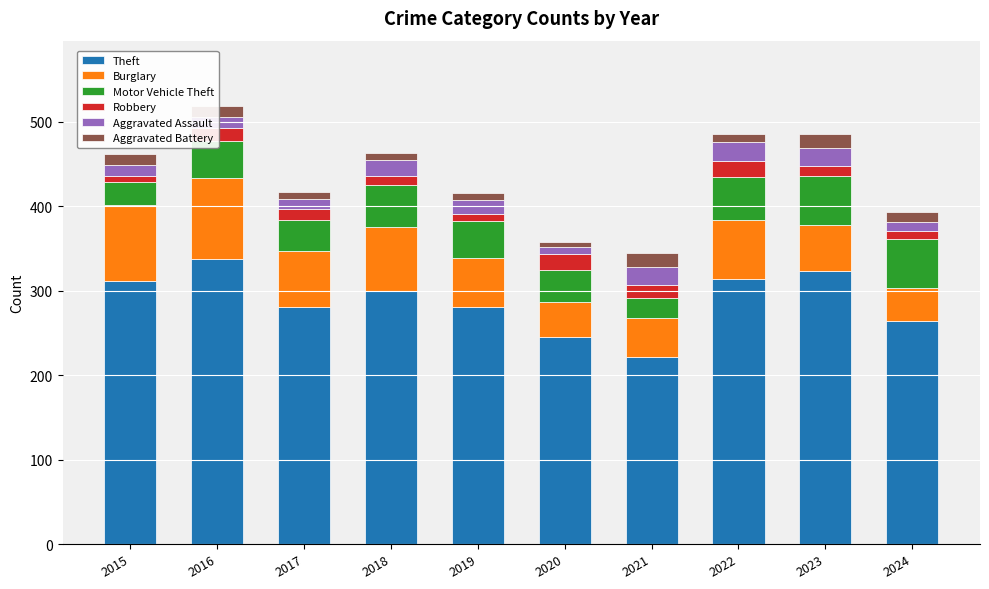

At which label does Theft reach its minimum?

2021